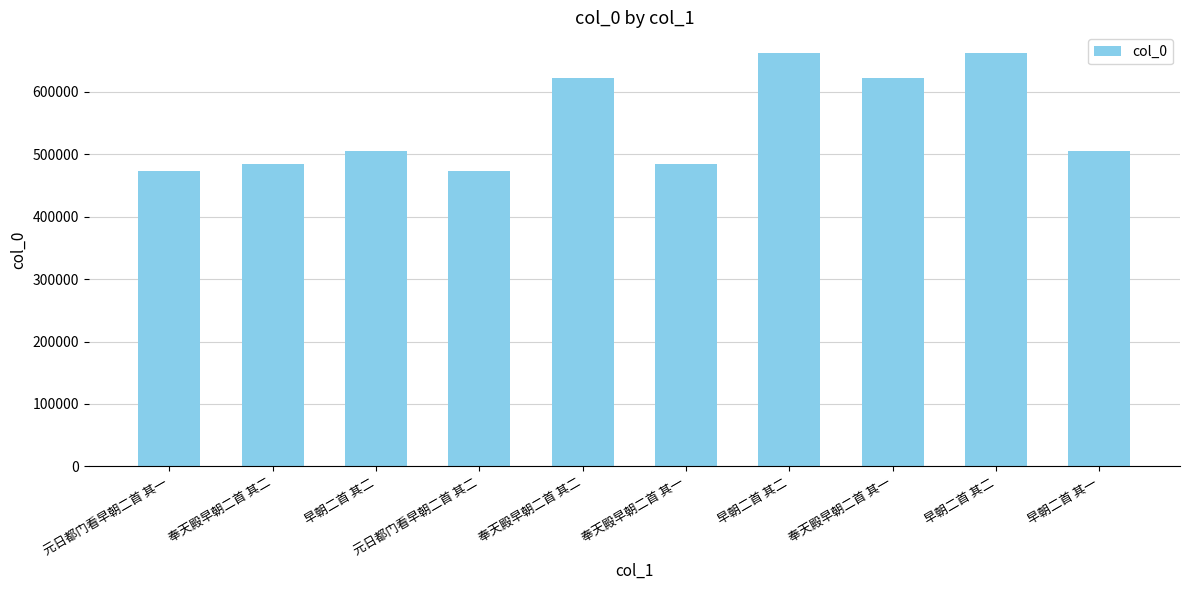

Read the value at 元日都门看早朝二首 其二, to the nearest 100.

473400